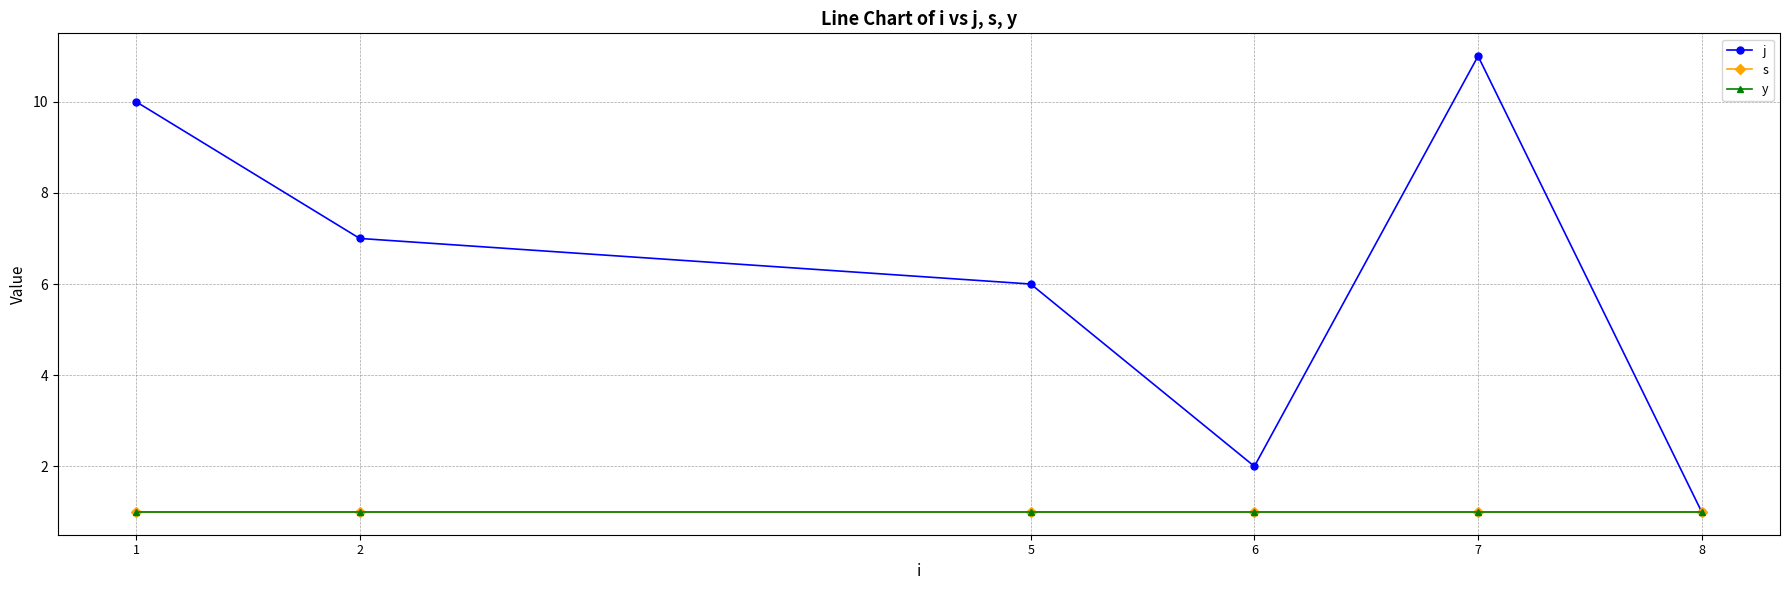

What is the spread (max minus min) of values at 1?

9